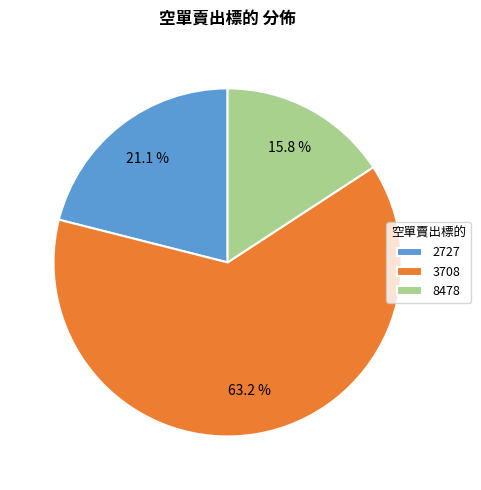

To the nearest percent, what percentage of the pie is 3708?

63%